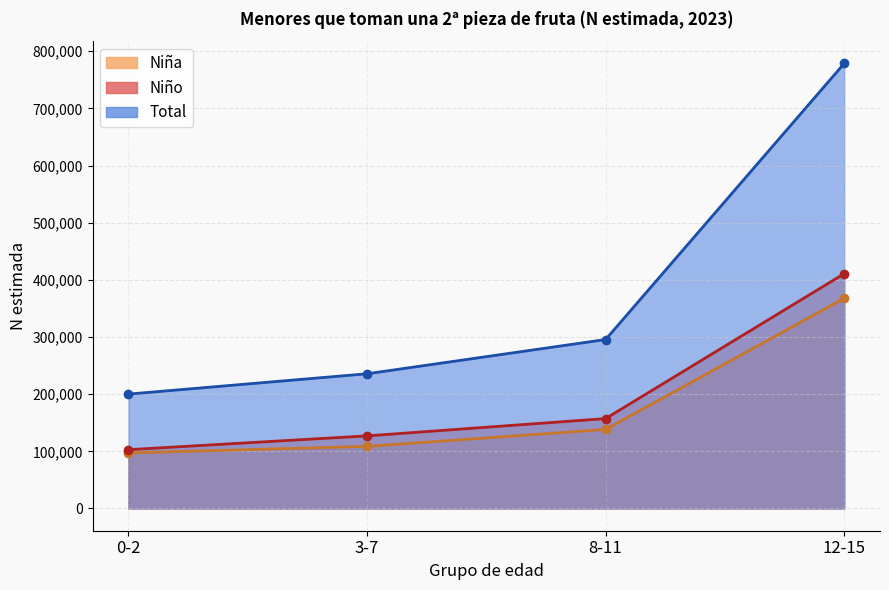

What is the approximate value of Niño at 3-7, to the nearest 10?

127020